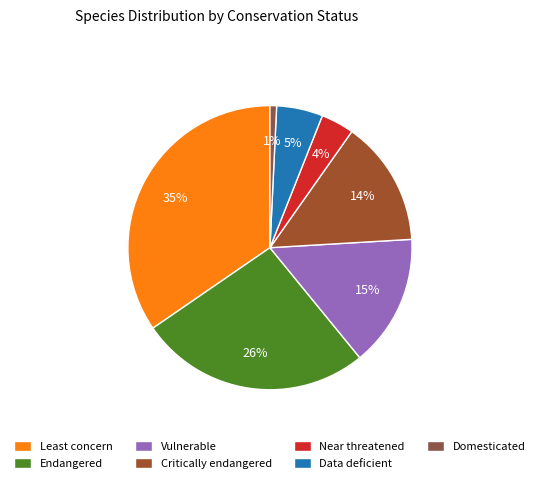

Is there any slice that represents more than half of the pie?

No